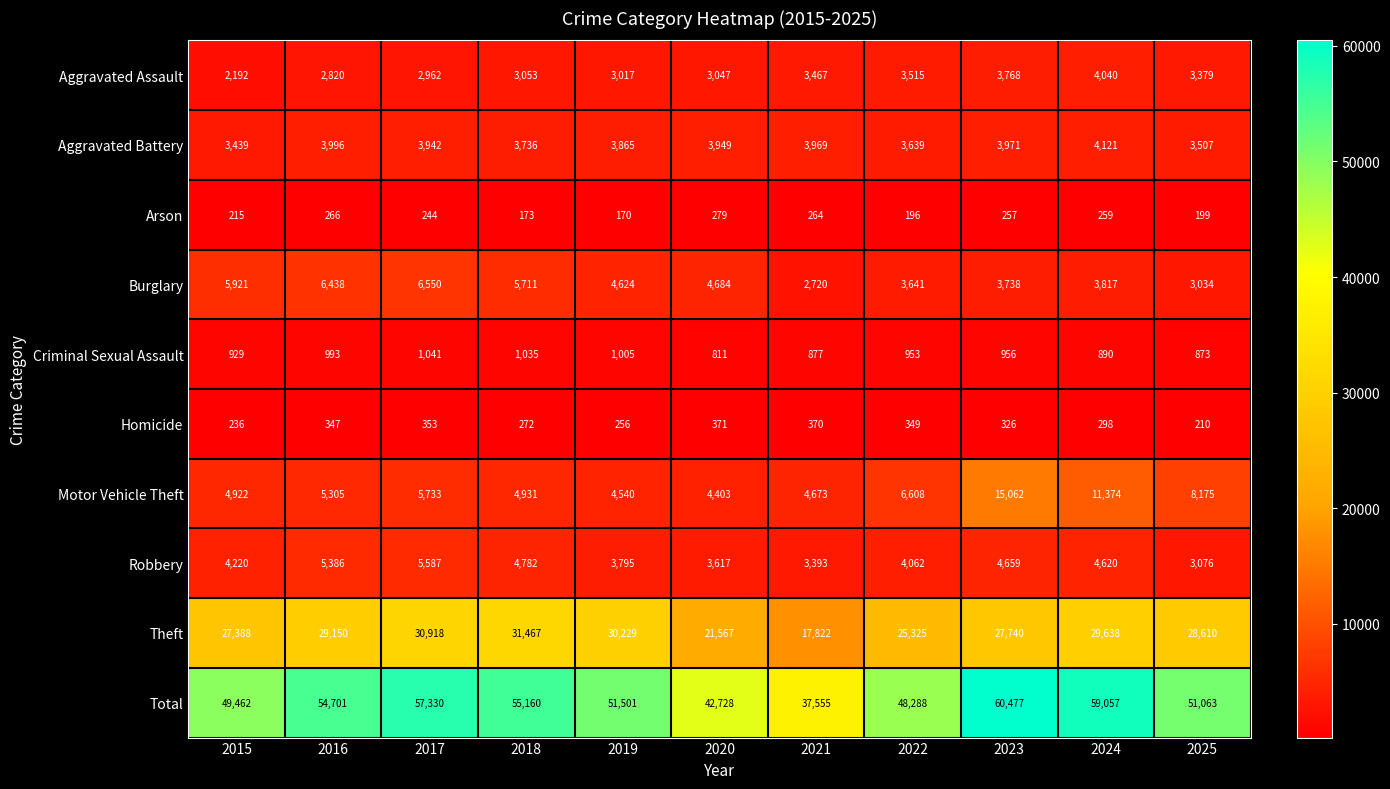

The value of Aggravated Battery at 2017 is 6485. True or false?

False